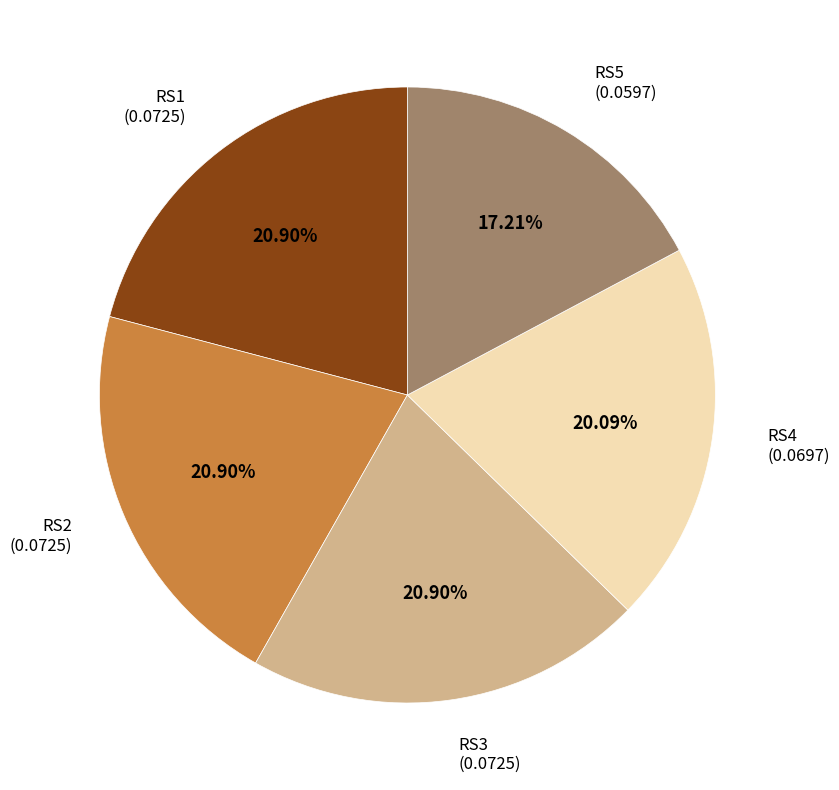

Is there any slice that represents more than half of the pie?

No